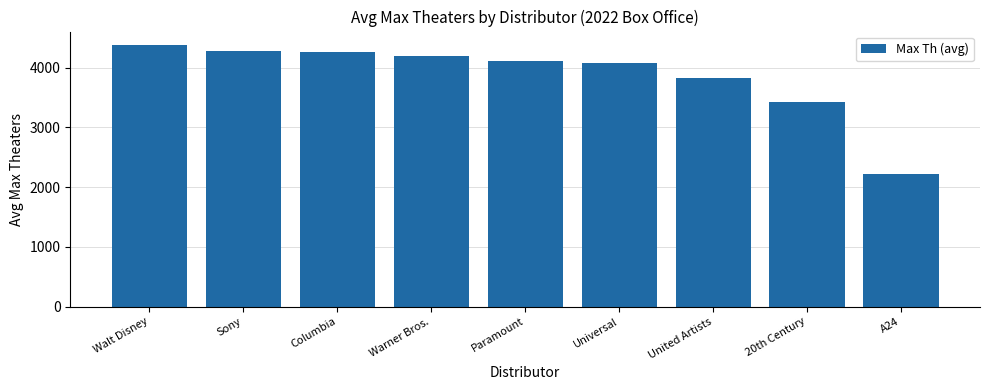

What is the maximum value shown in the chart?

4388.0